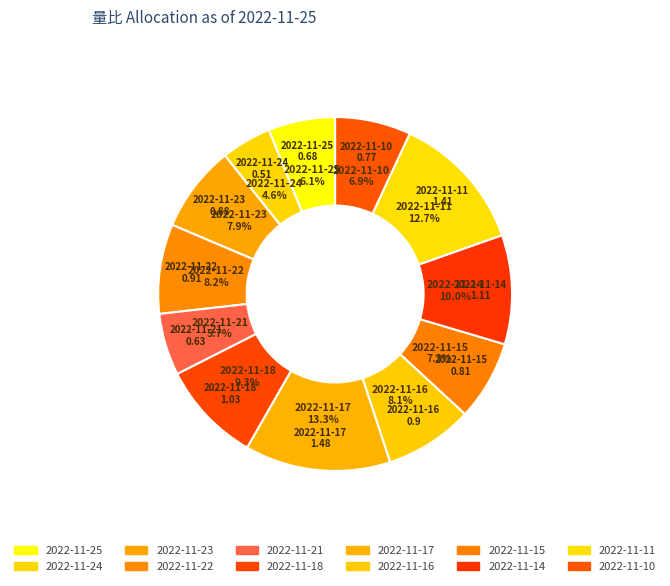

What percentage is NOT represented by 2022-11-18?

90.7%